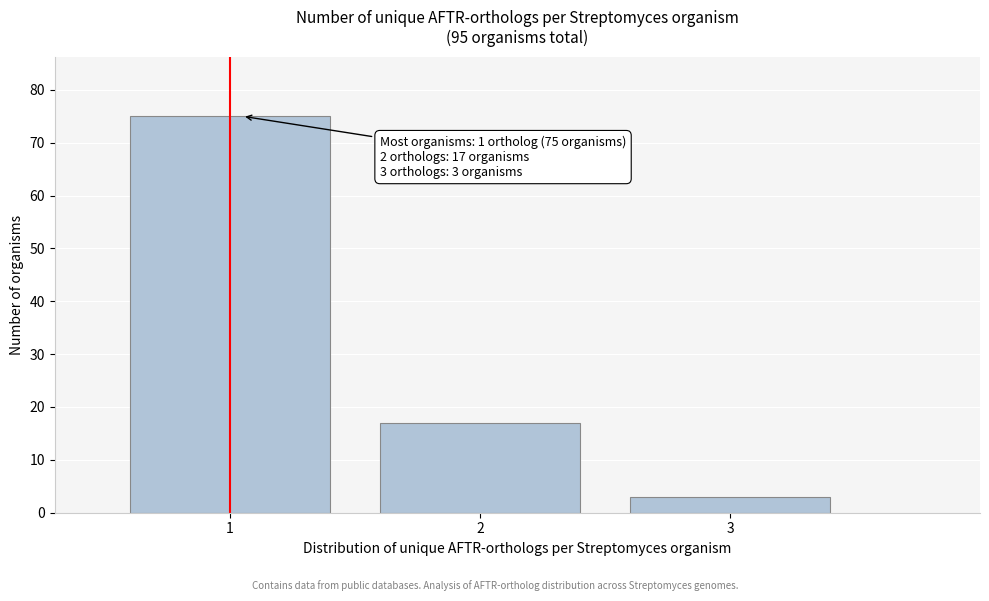

Reading left to right, list all the values displayed in this chart.

1=75	2=17	3=3